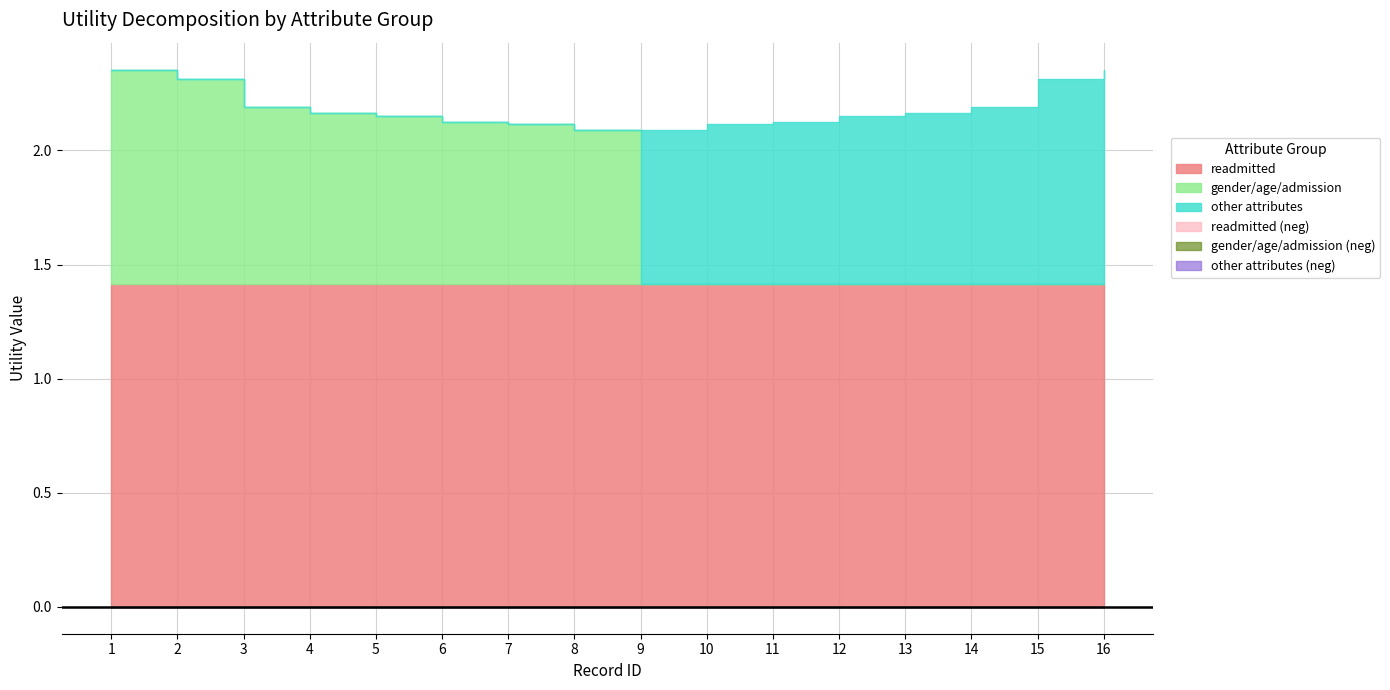

Is it true that readmitted equals 1.4 at 12?

True